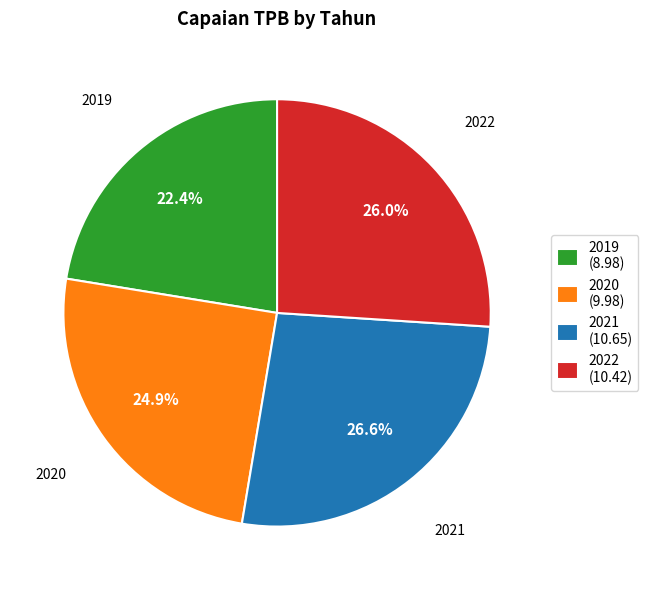

How much of the chart is everything except 2020 (9.98)?

75.1%